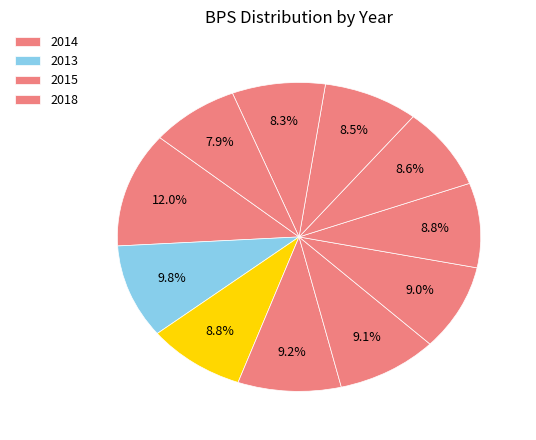

To the nearest percent, what is the difference between the largest and smallest slice percentages?

4%